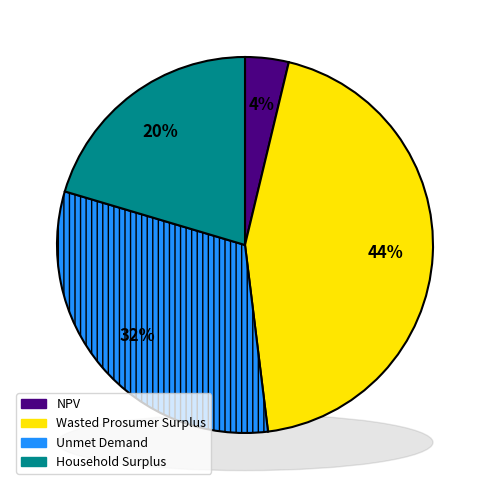

Count the number of slices in the pie.

4